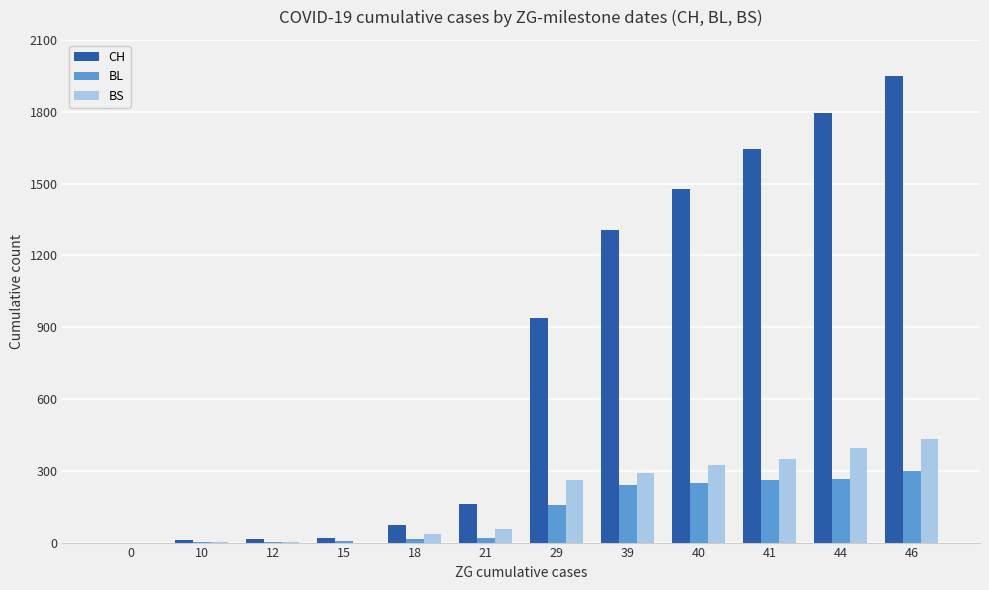

Is the value of BS at 21 greater than the value of BL at 10?

Yes